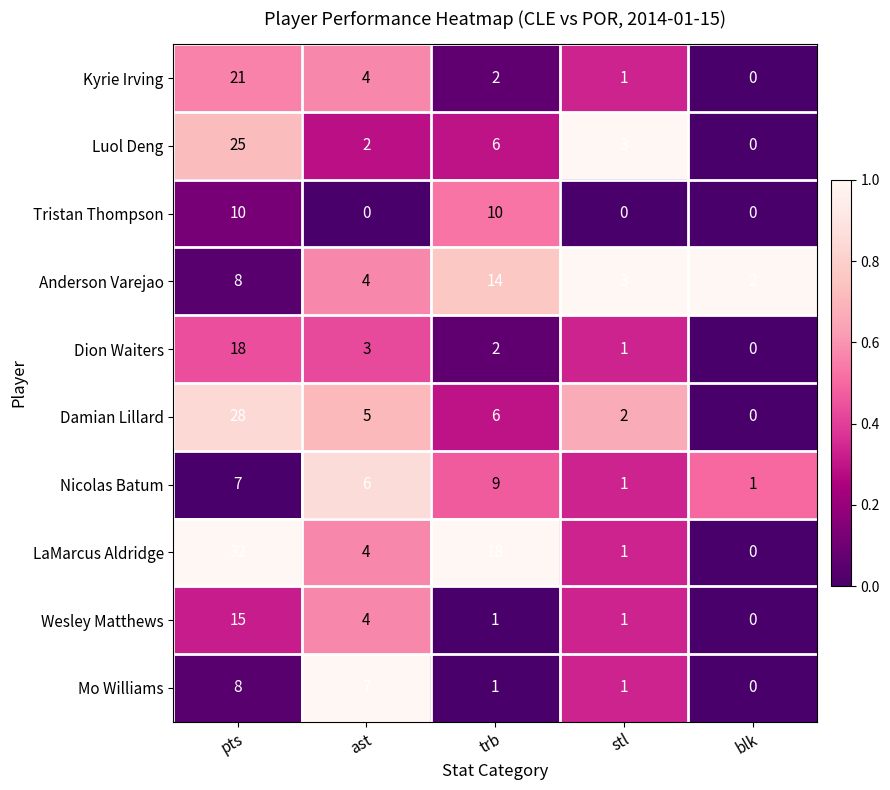

At which category is the sum across all series the highest?

pts